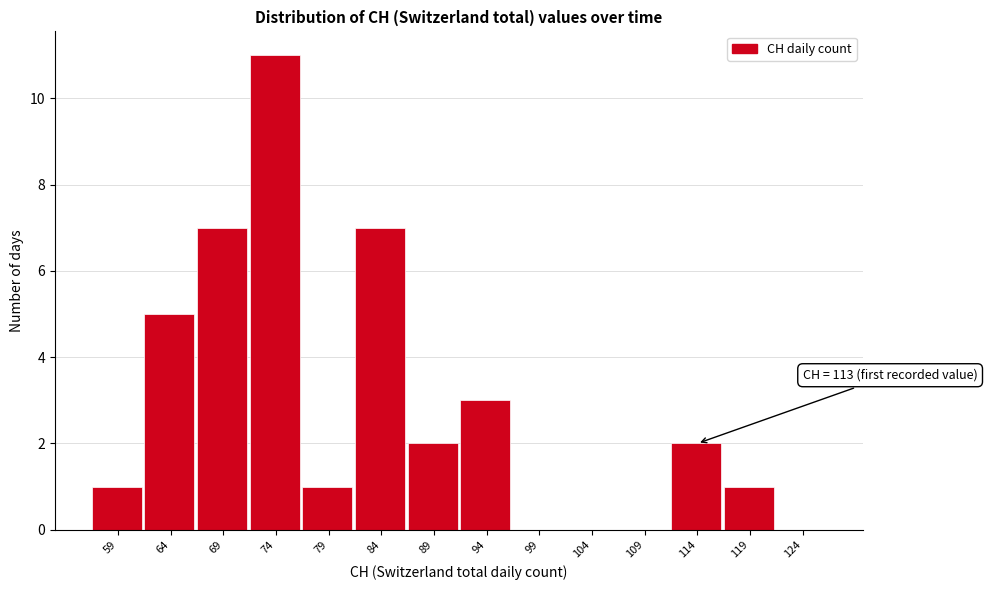

Which range on the x-axis has the tallest bar?

71 to 76